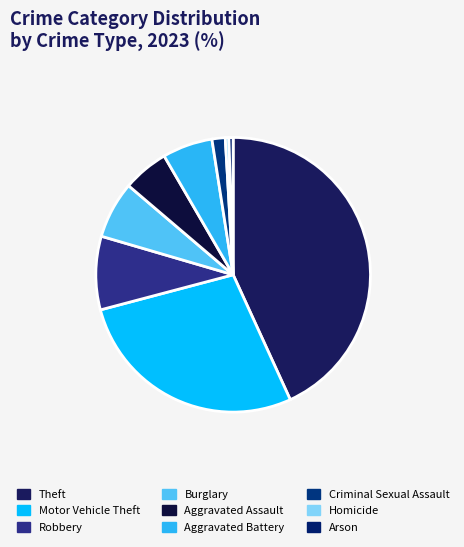

Does Theft account for over 50% of the chart?

No